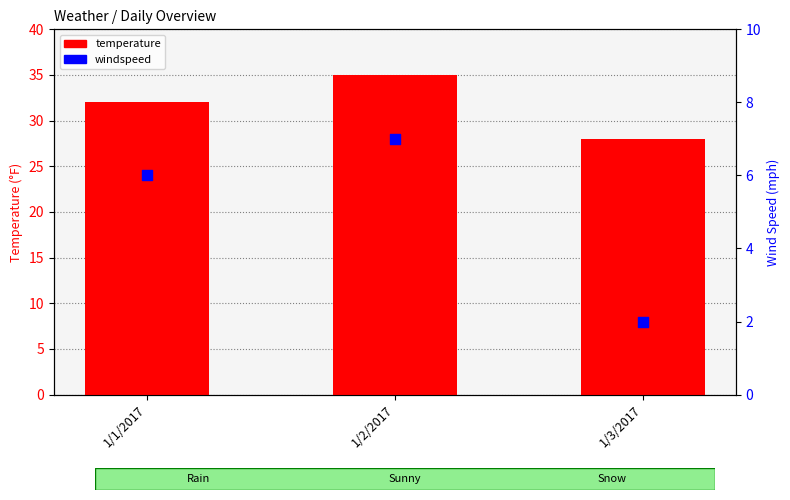

What is the total value across all series at 1/1/2017?

38